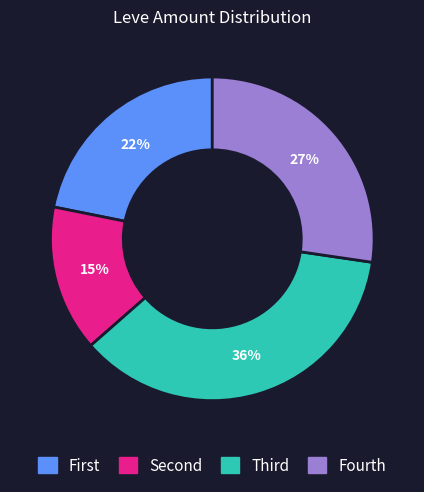

To the nearest percent, what is the average slice percentage?

25%